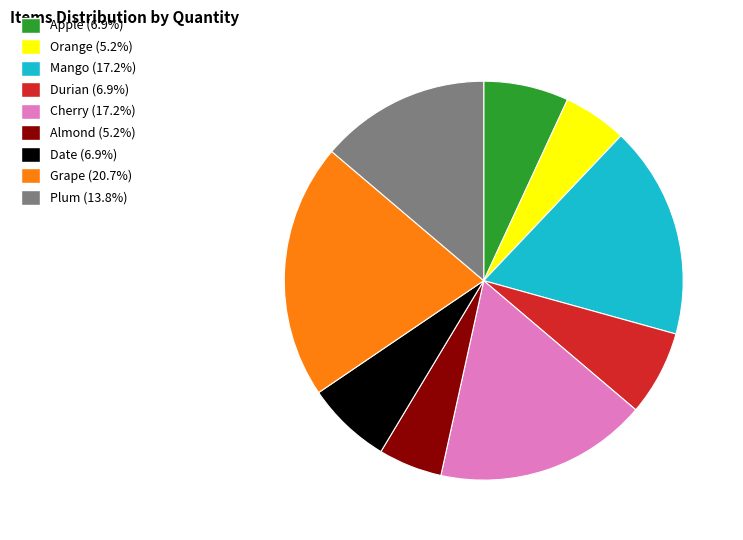

Is there any slice that represents more than half of the pie?

No